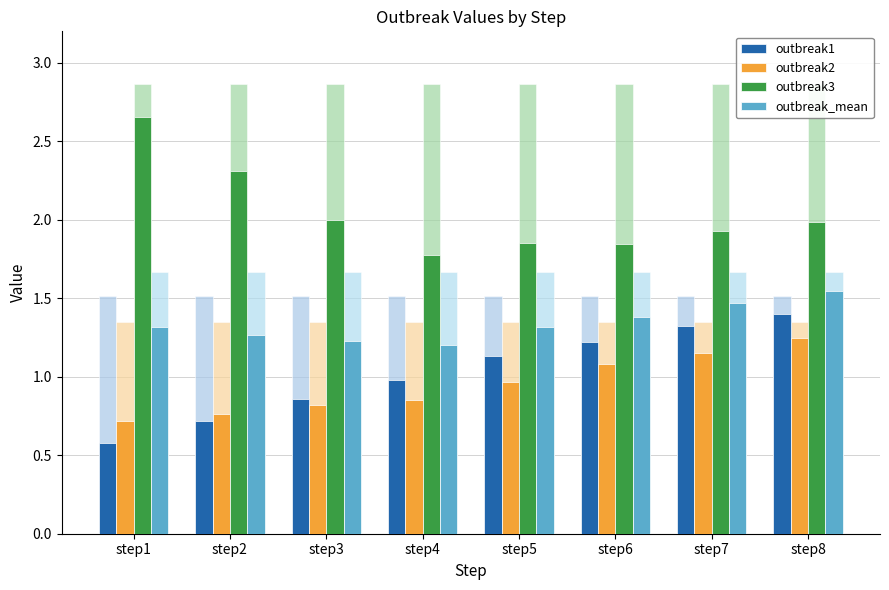

What is the spread (max minus min) of values at step5?

0.9